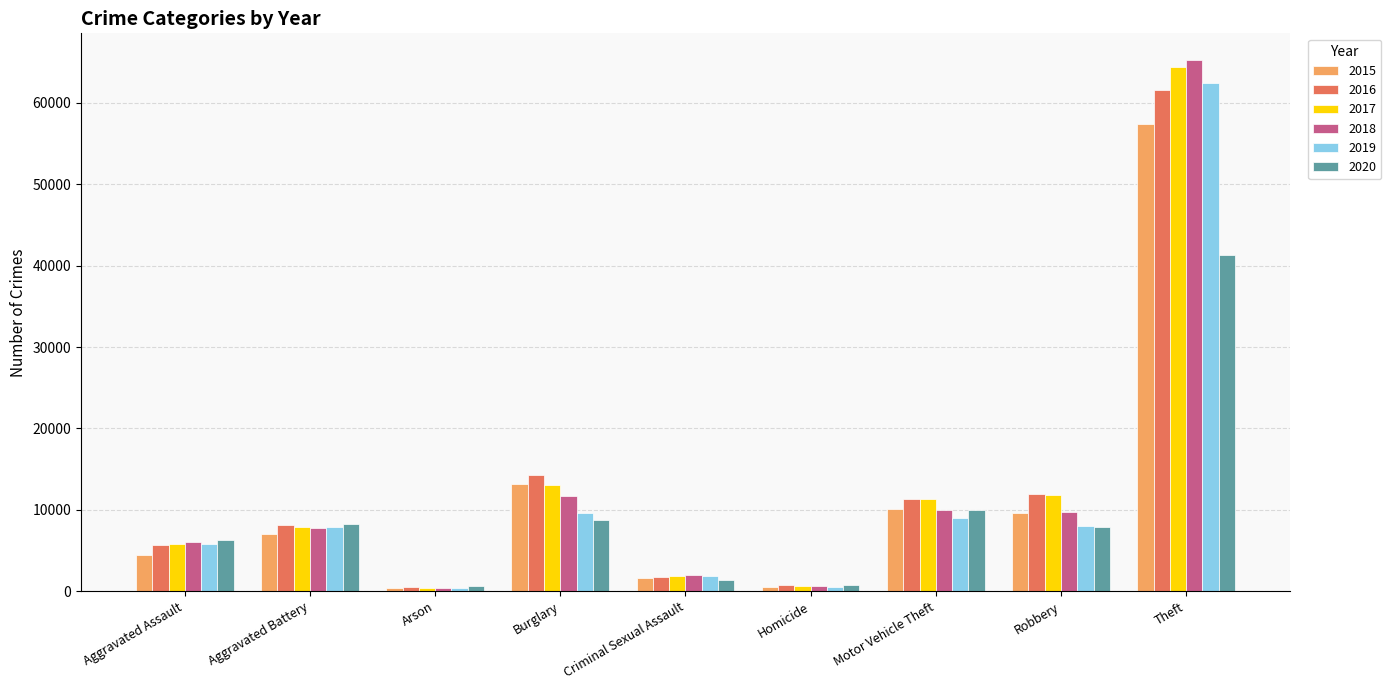

At which category does the chart reach its peak across all series?

Theft